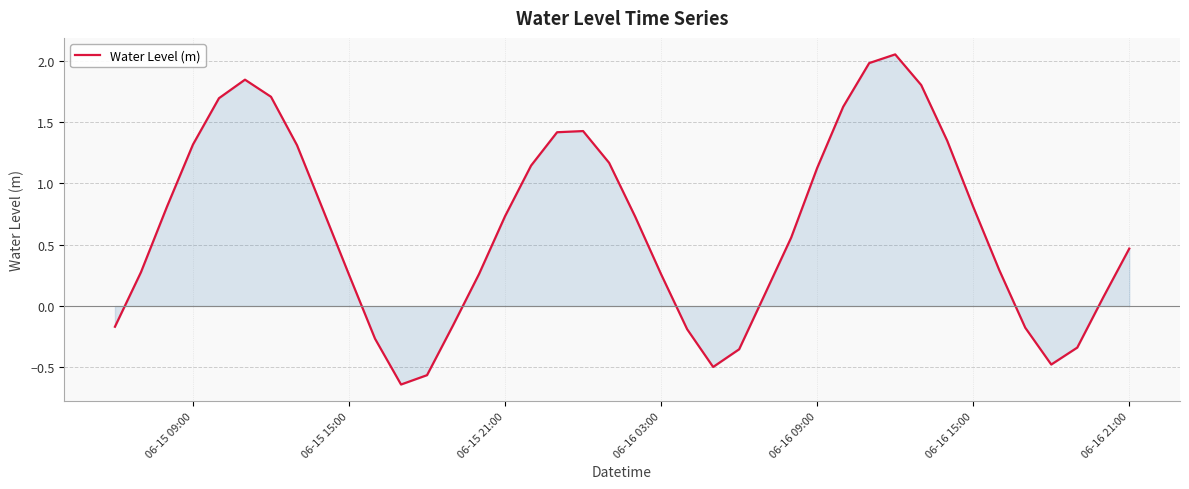

The value at 06-16 03:00 is 0.4. True or false?

False